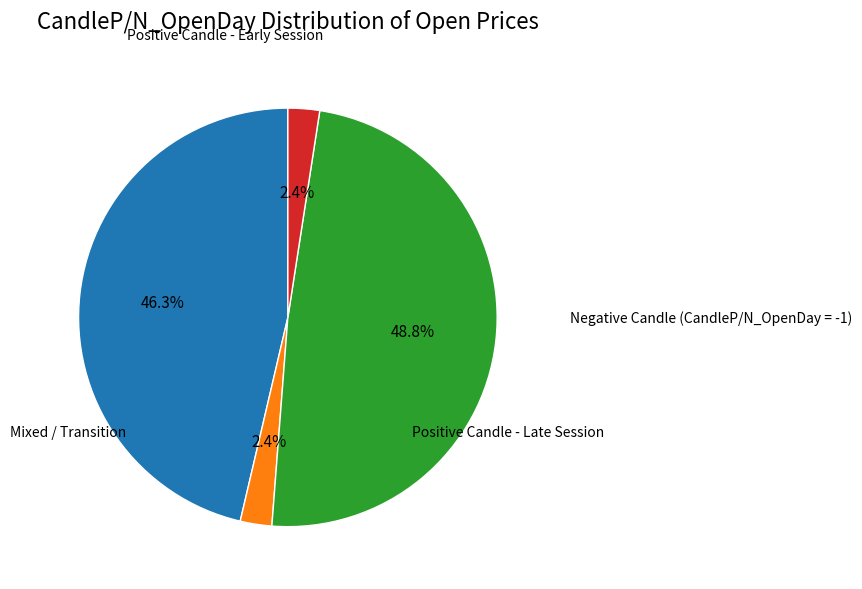

Does any single category account for the majority?

No